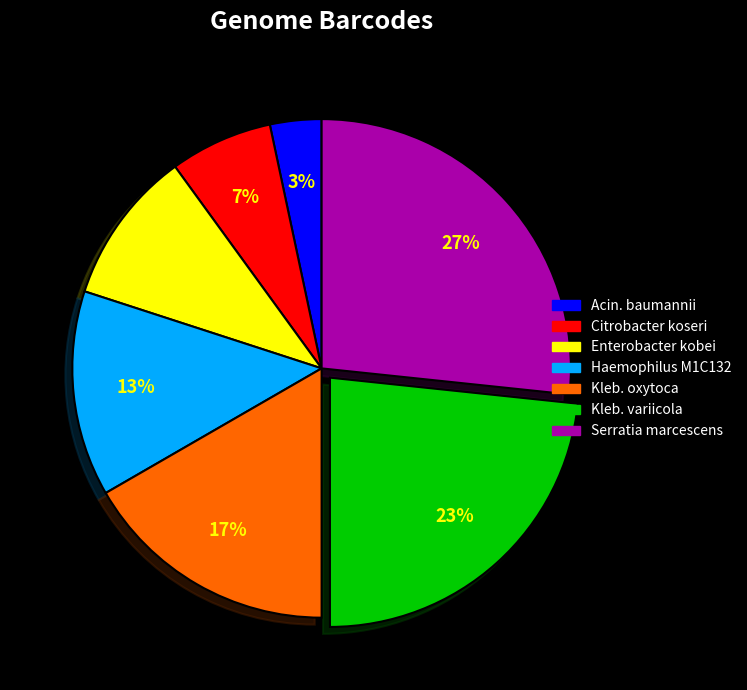

Is there a majority slice in this chart?

No